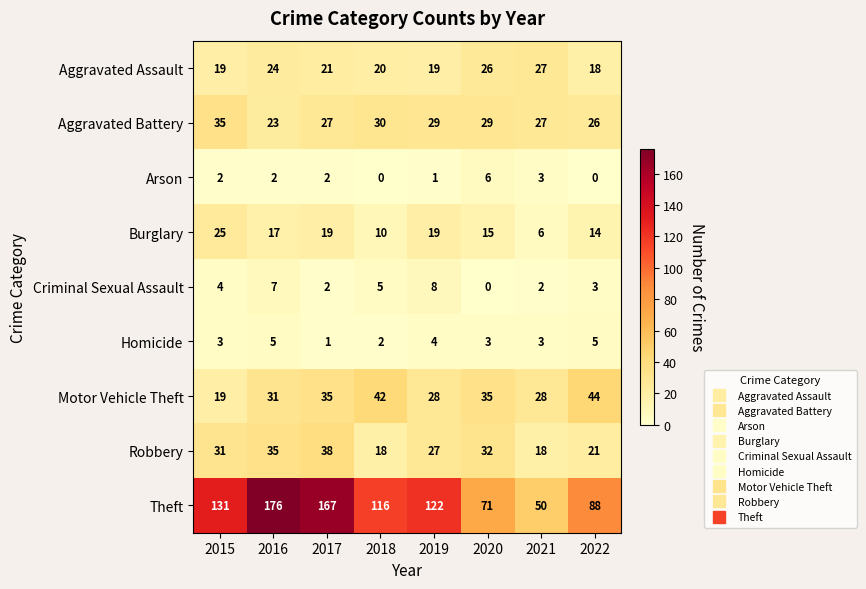

The value of Criminal Sexual Assault at 2022 is 4. True or false?

False